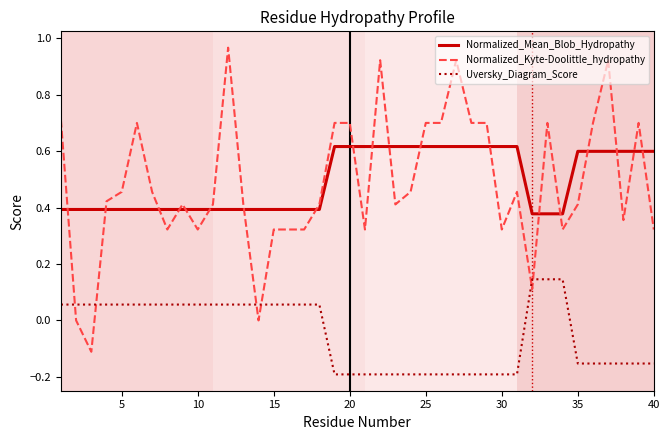

What is the difference between the second highest and minimum values in the Normalized_Mean_Blob_Hydropathy series?

0.2